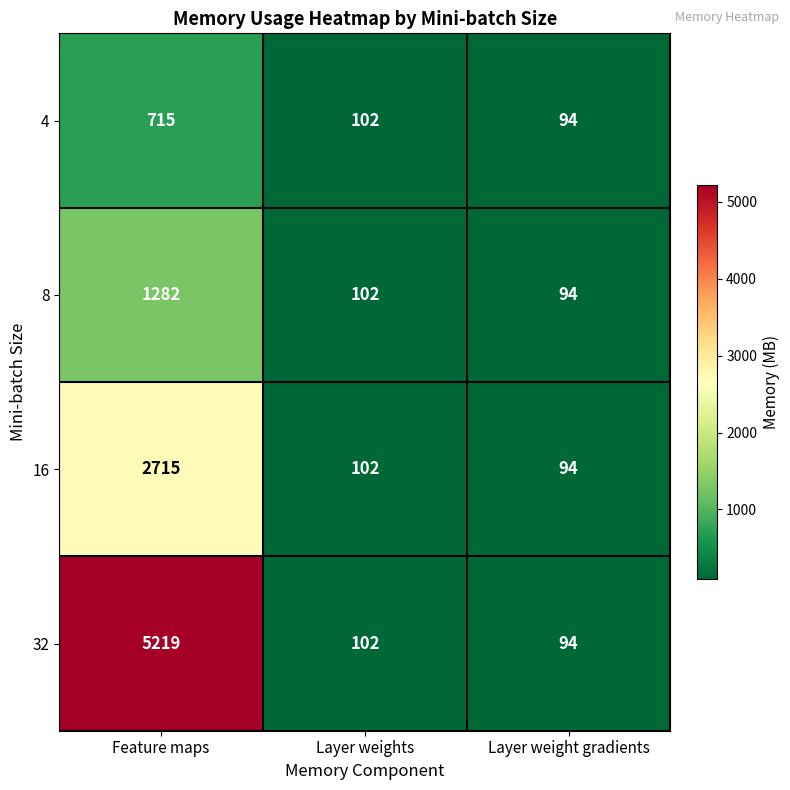

List the series in order of their peak value, highest first.

32, 16, 8, 4